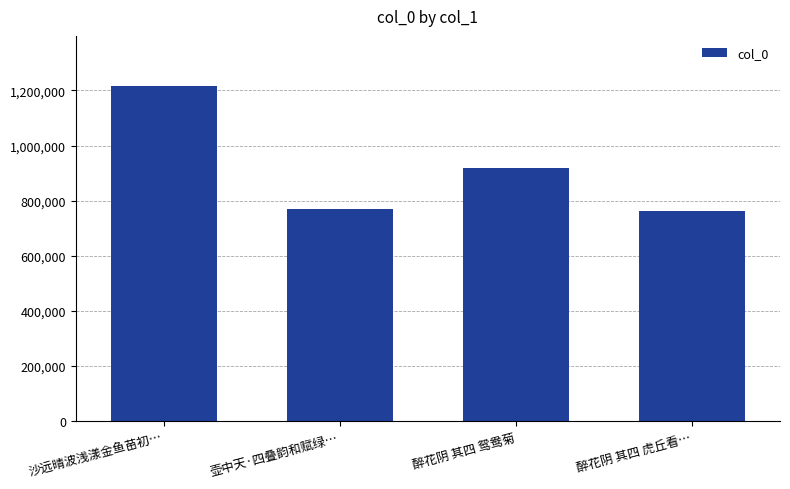

What is the change in value from 沙远晴波浅漾金鱼苗初… to 醉花阴 其四 虎丘看…?

-452194